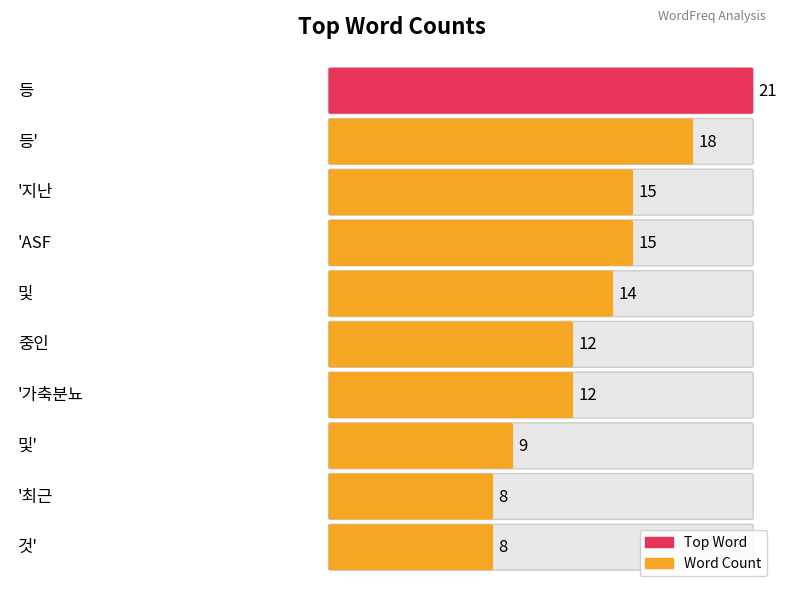

Does the chart contain stacked bars?

No